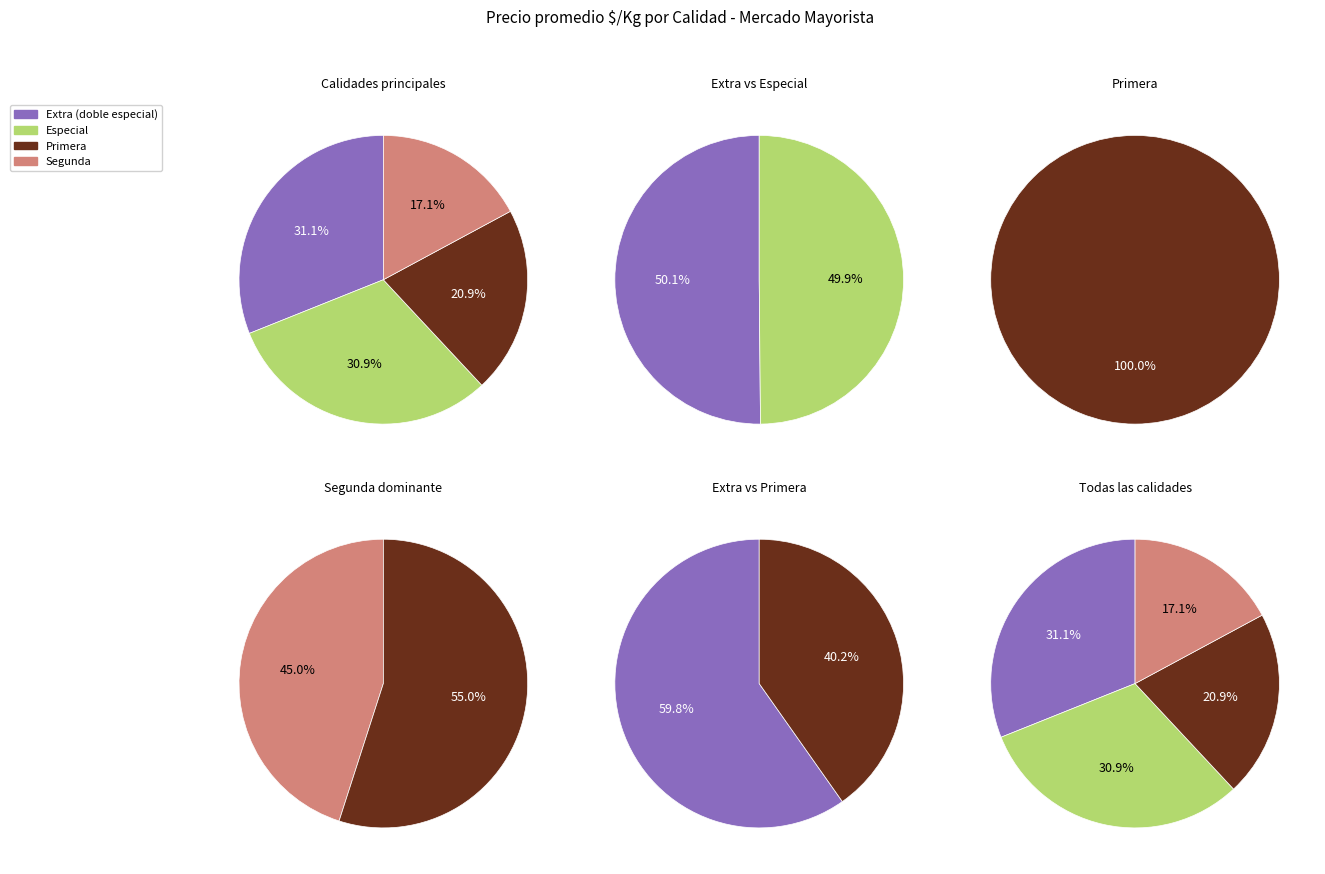

Rank the categories by value from highest to lowest.

Extra (doble especial), Especial, Primera, Segunda